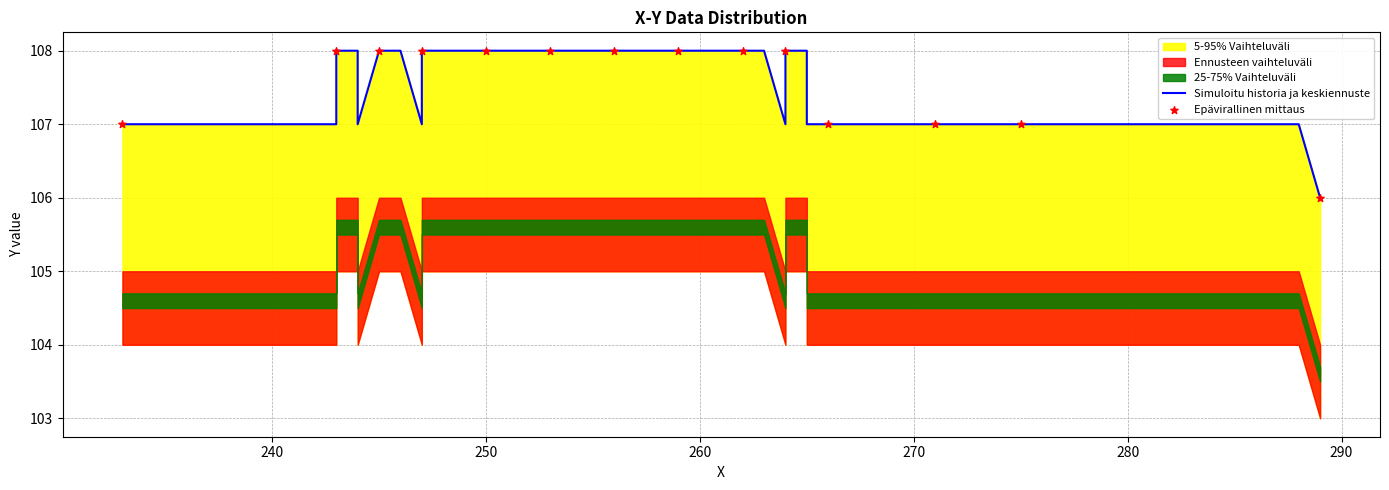

What is the ratio of the value at 262 to the value at 243?

1.0